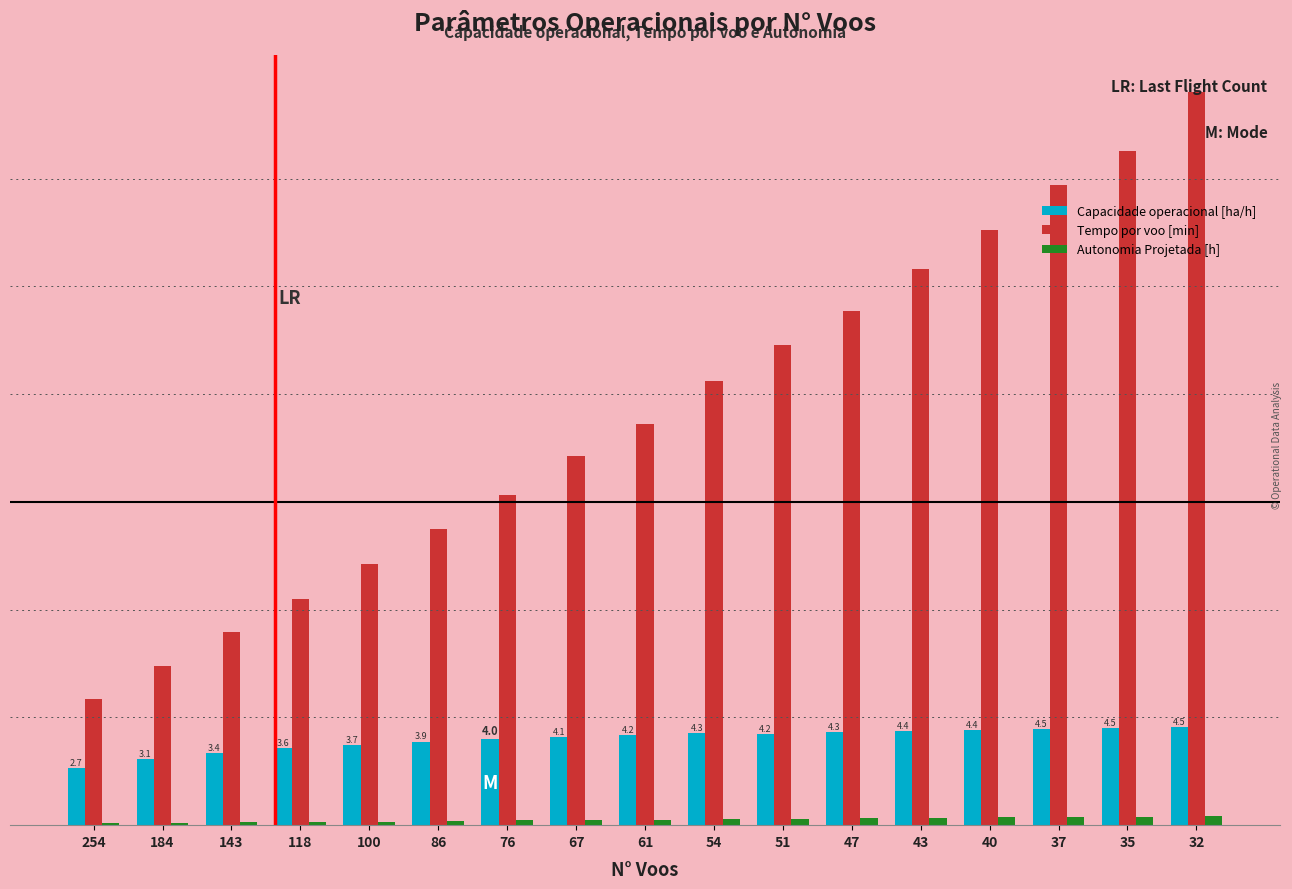

Rank the series by their maximum value, from highest to lowest.

Tempo por voo [min], Capacidade operacional [ha/h], Autonomia Projetada [h]